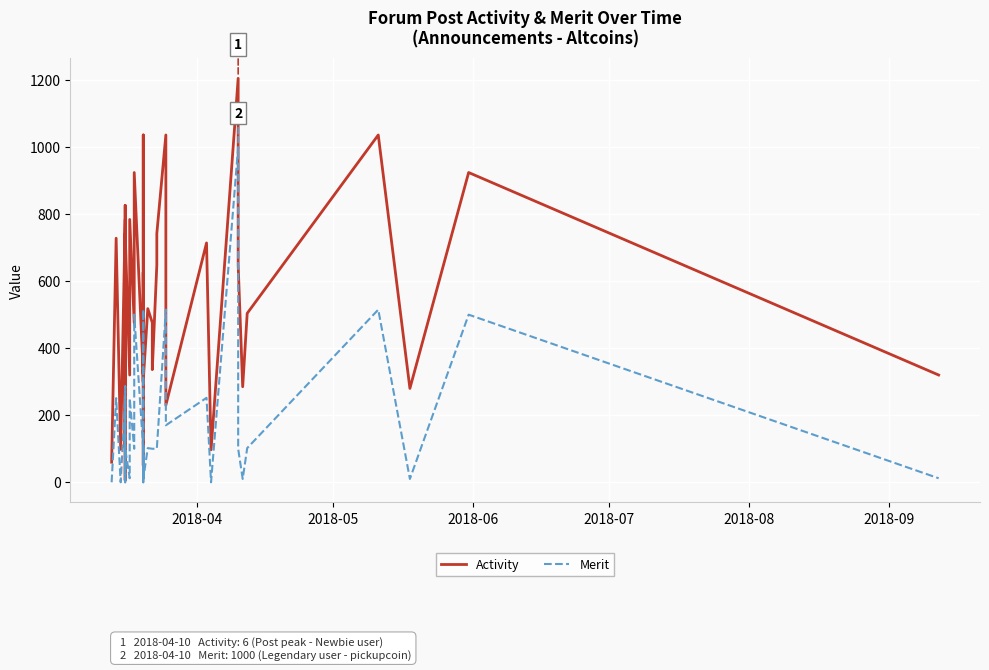

What is the greatest value displayed?

1205